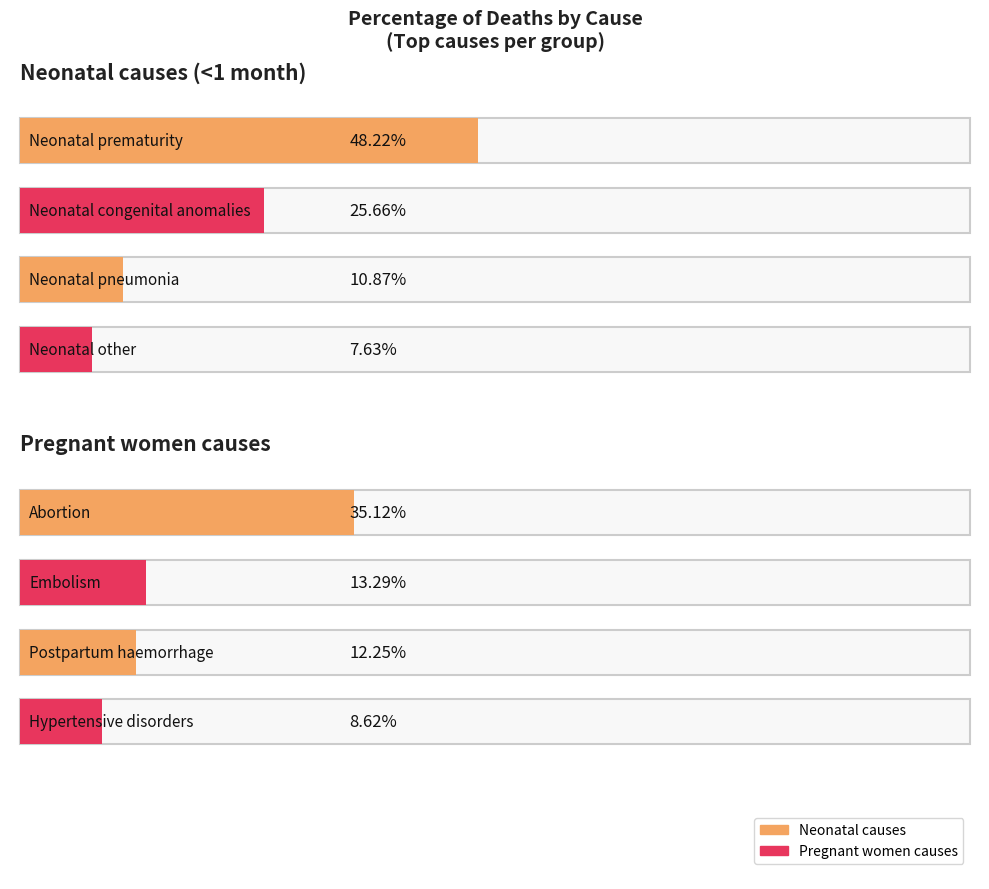

At which category does the chart reach its peak across all series?

Neonatal prematurity